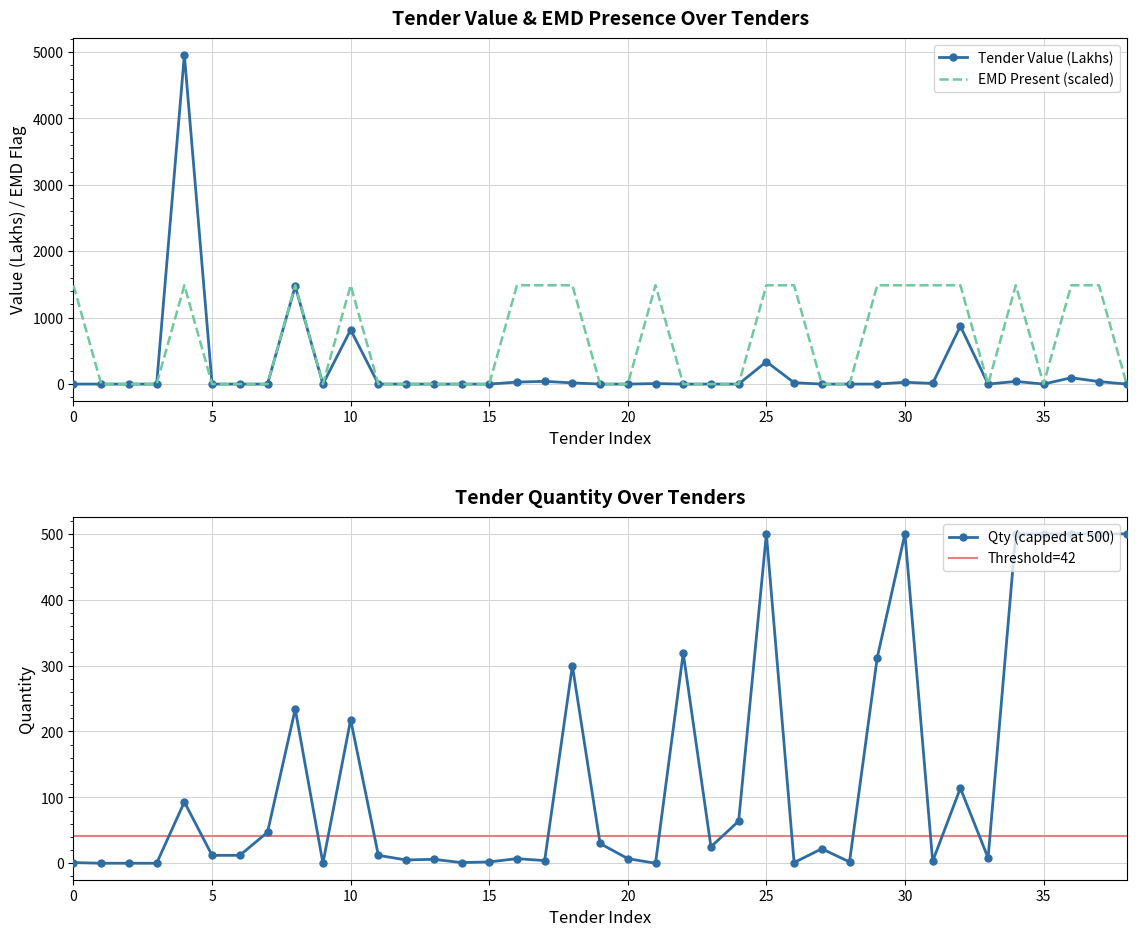

True or false: Qty (capped at 500) has a value of 500 at 35.

True